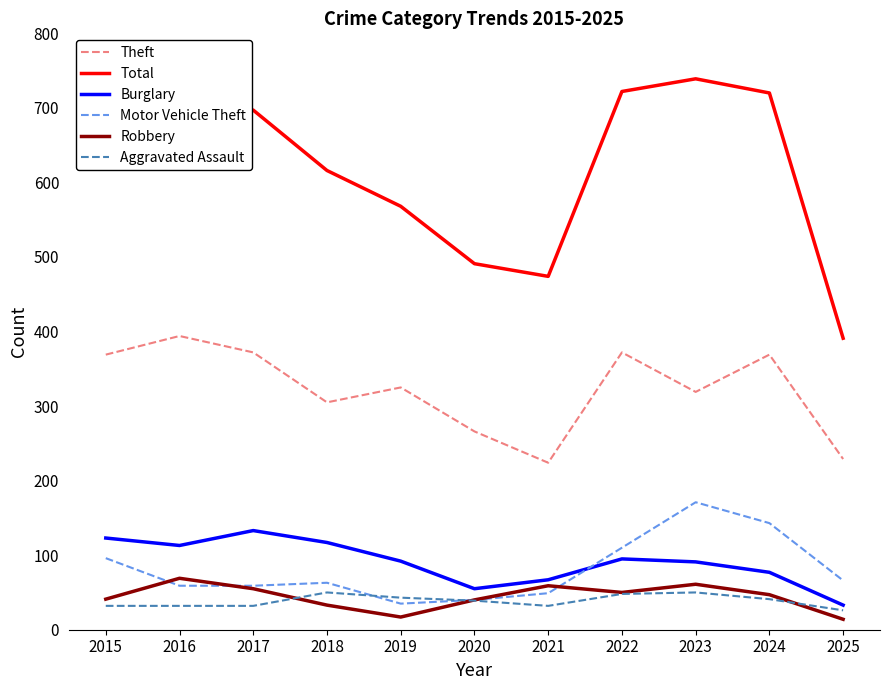

Between 2015 and 2018, which series saw the biggest shift?

Total